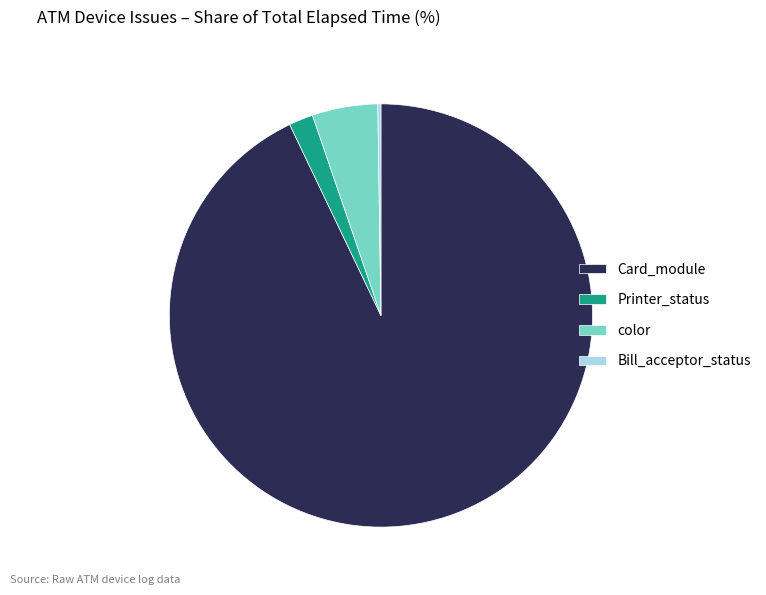

Does Card_module represent more than half of the total?

Yes